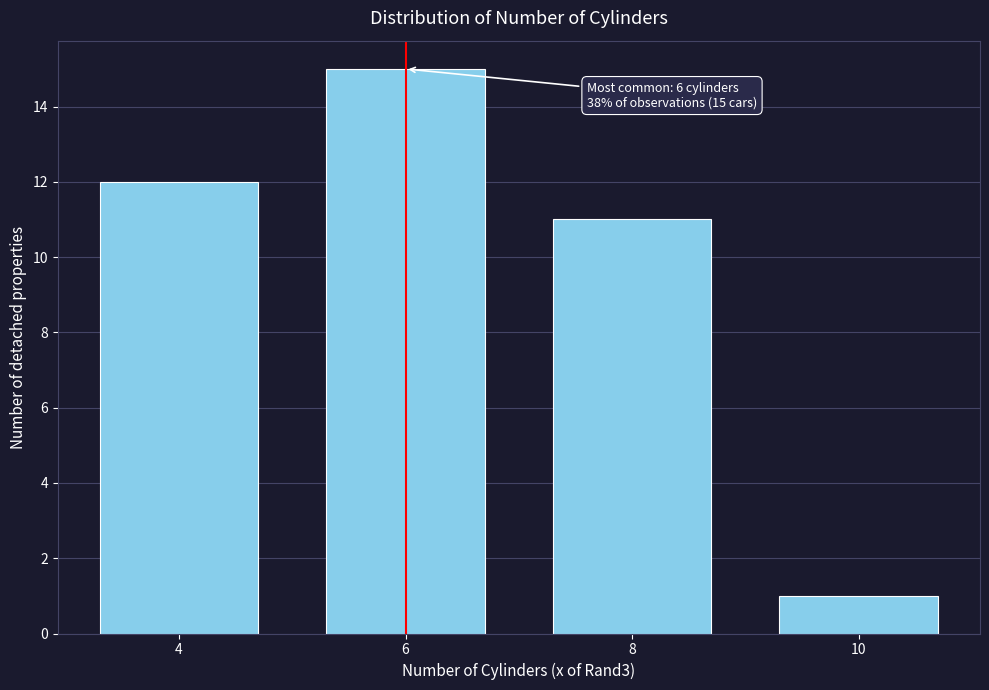

Reading right to left, list all the values displayed in this chart.

1	11	15	12